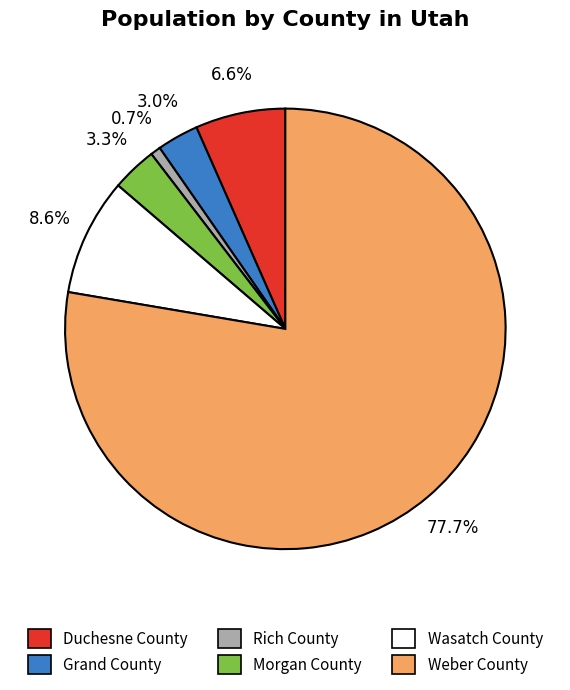

To the nearest percent, what percentage of the pie is Weber County?

78%